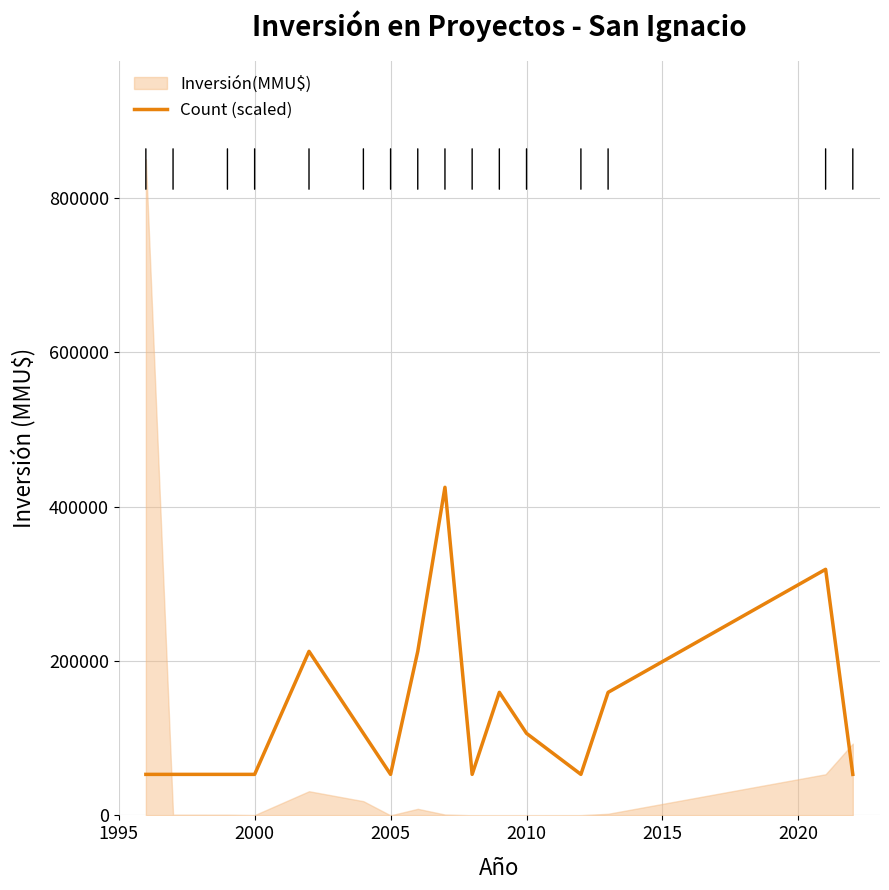

What is the highest value of the Count (scaled) series?

425000